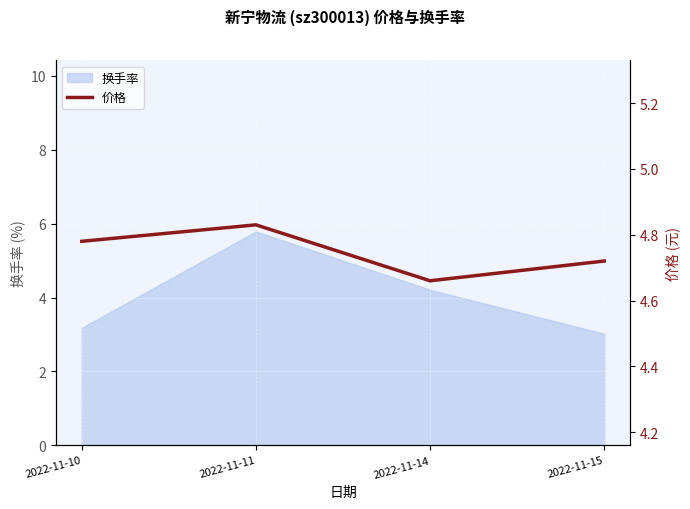

List the labels in order of value, largest first.

2022-11-11, 2022-11-10, 2022-11-15, 2022-11-14